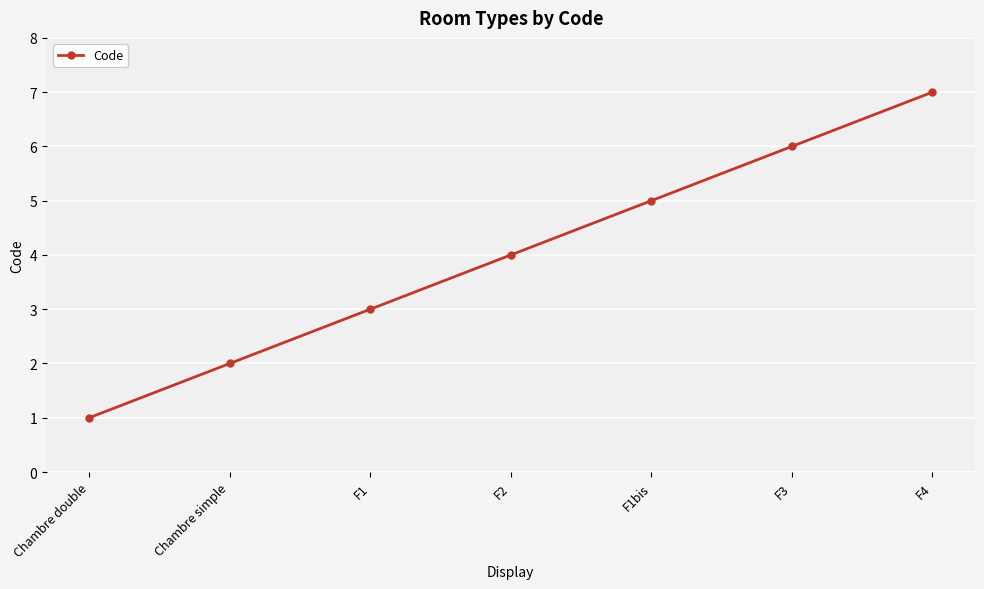

Where is the data nearest to the value 4?

F2